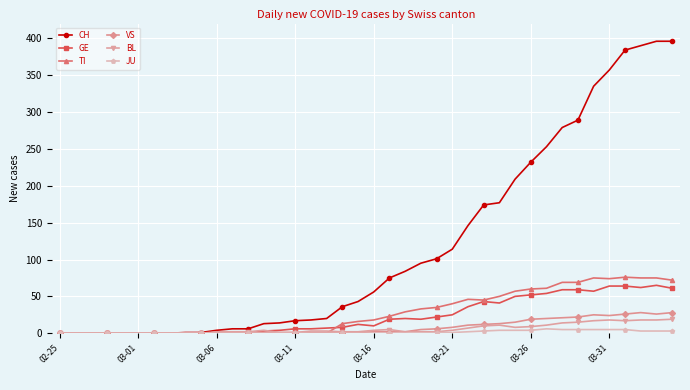

Which series has the largest range (max minus min)?

CH